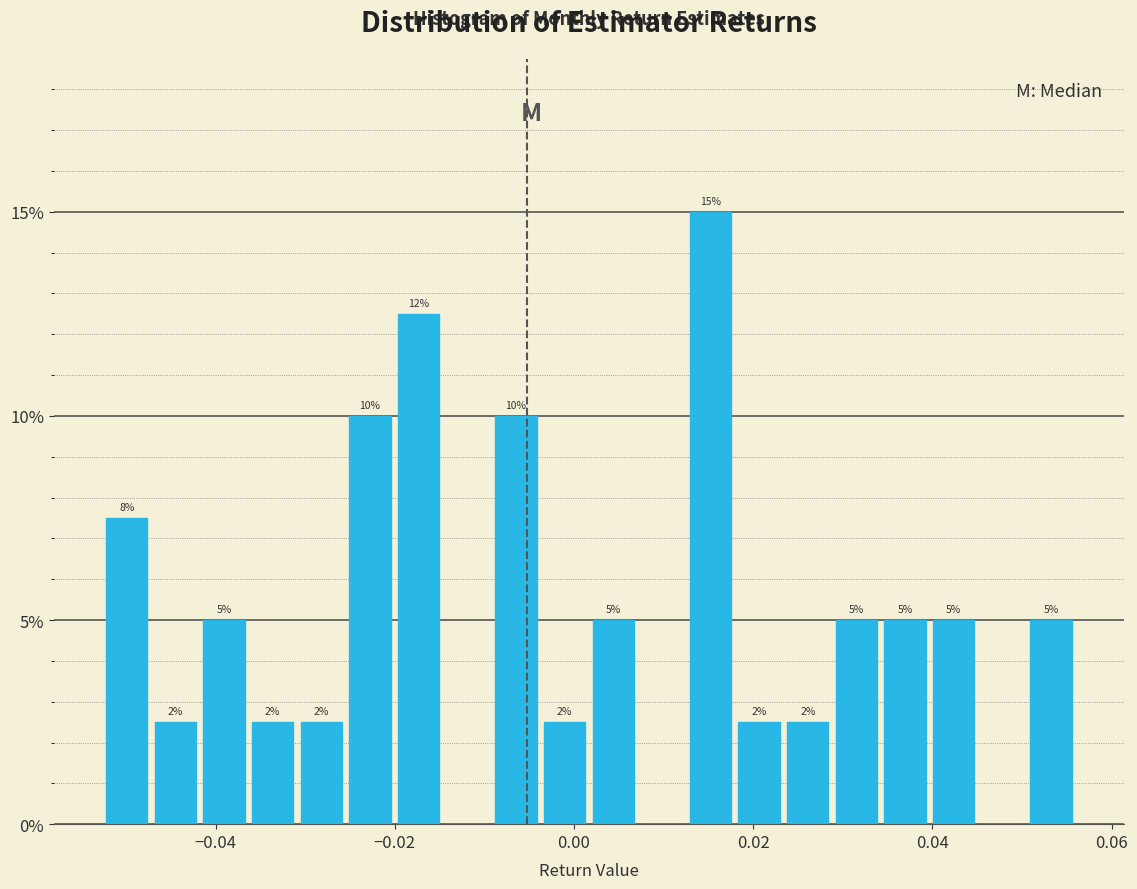

Read against the x-axis, roughly where is the centre of the tallest bar?

0.016